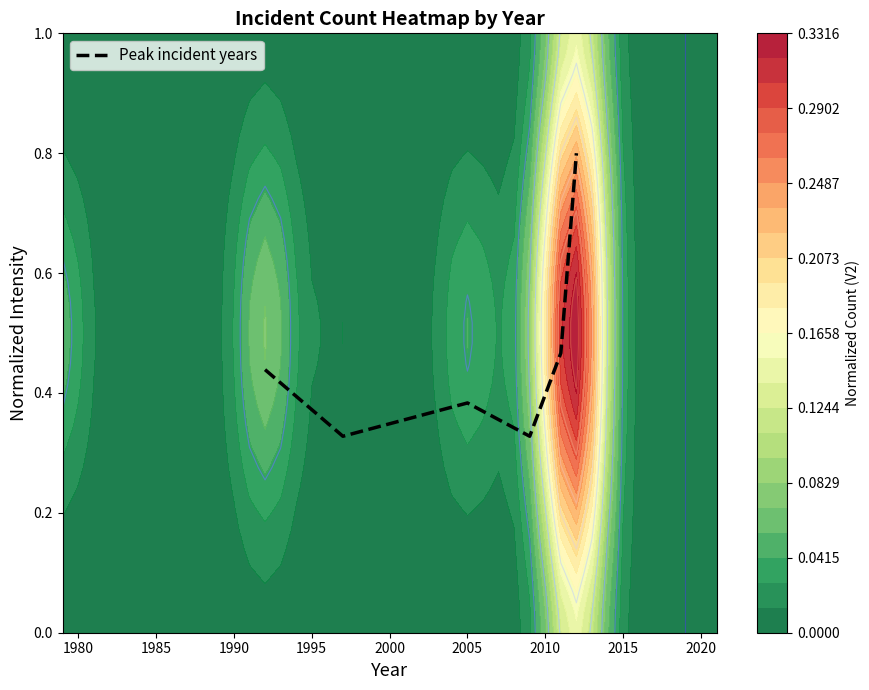

The chart shows a value of 0.2 at 1980. True or false?

False